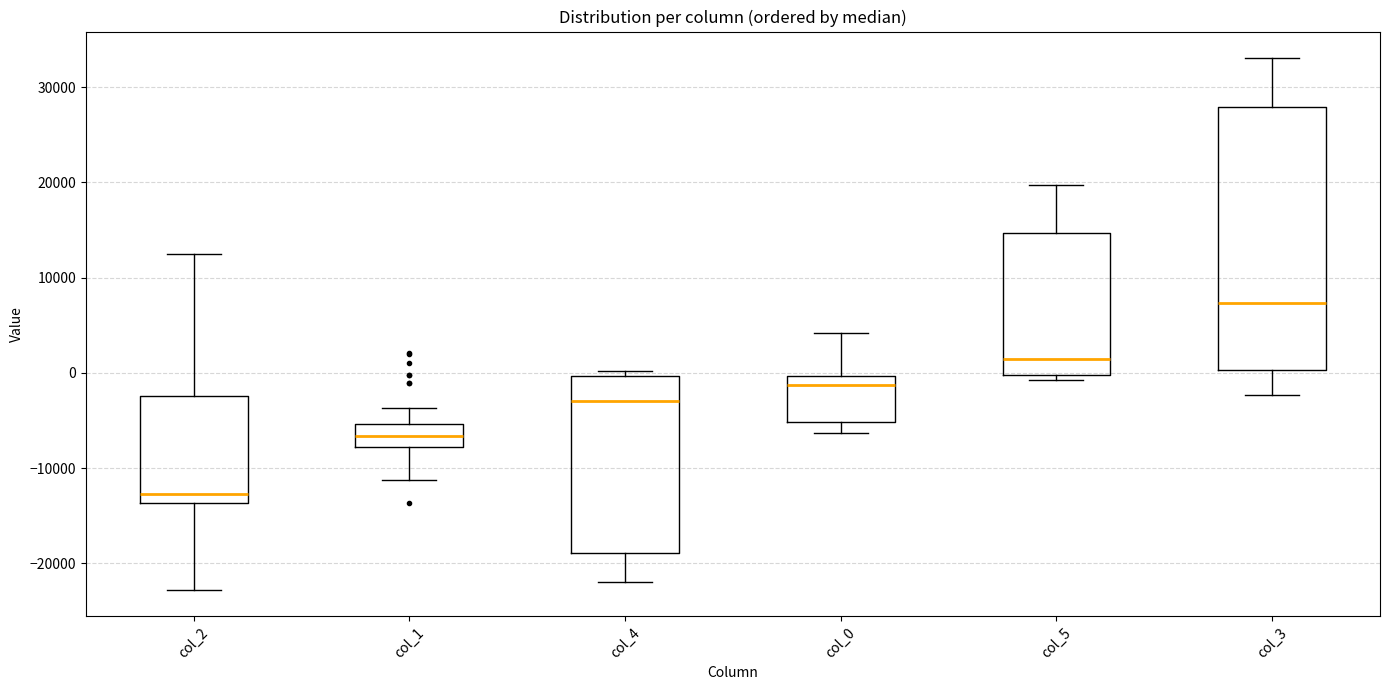

Where is the lower edge of the box for col_0 on the y-axis? The values are not printed on the chart, so give them approximately, as read against the axis.

-5000